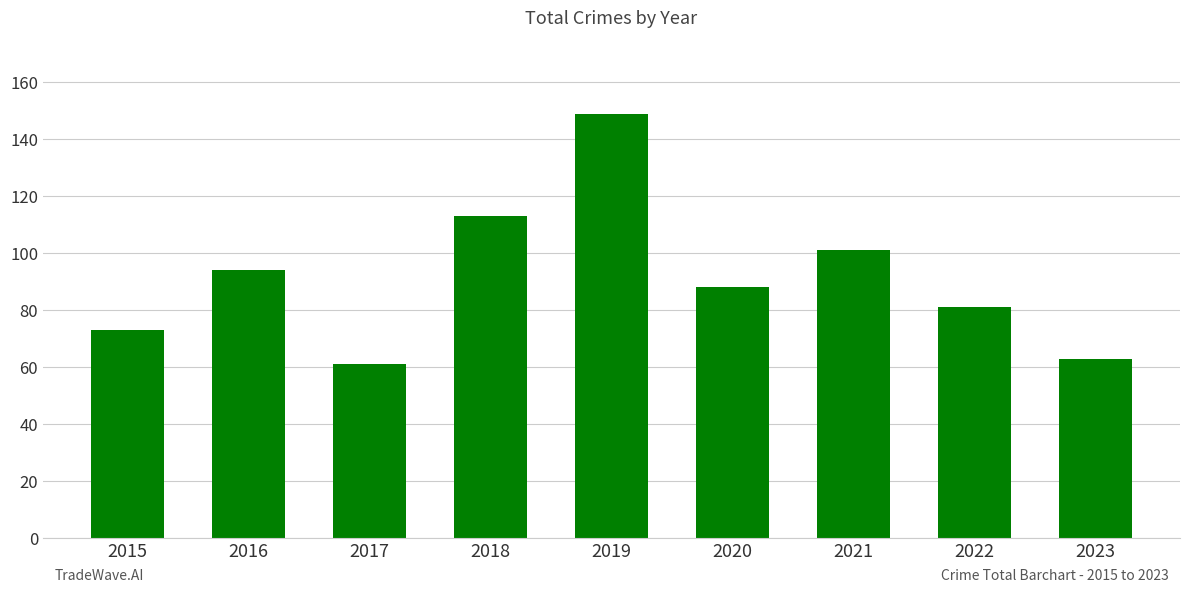

What is the change in value from 2019 to 2023?

-86